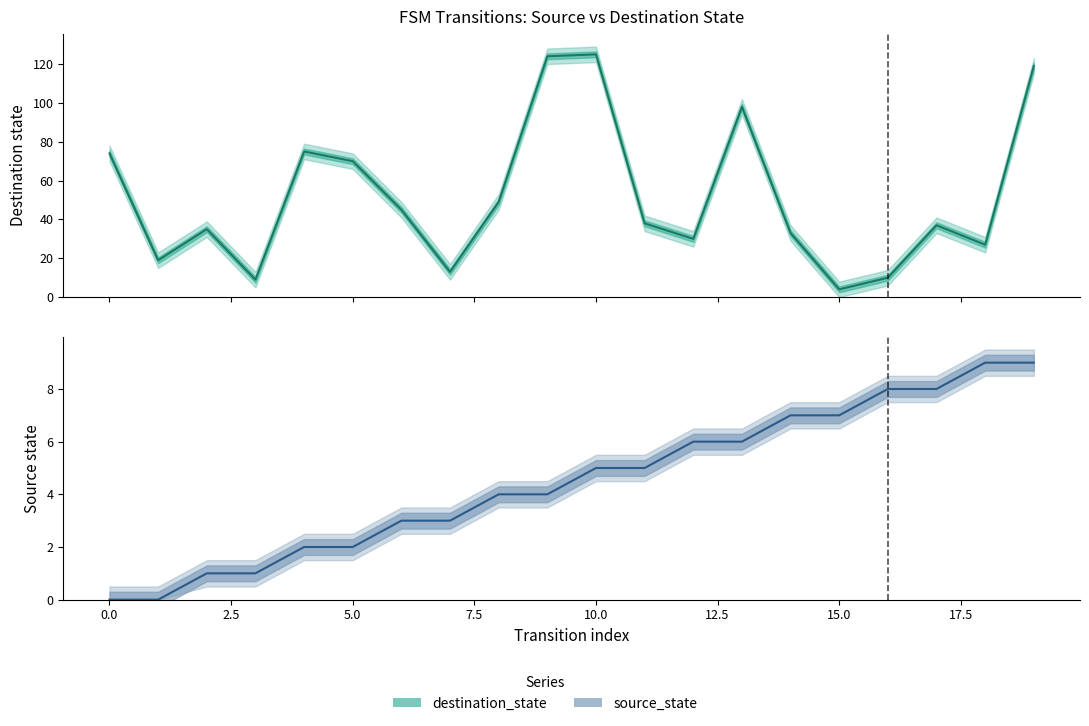

Which series ends up on top after the final intersection of destination_state (line) and source_state (line)?

destination_state (line)